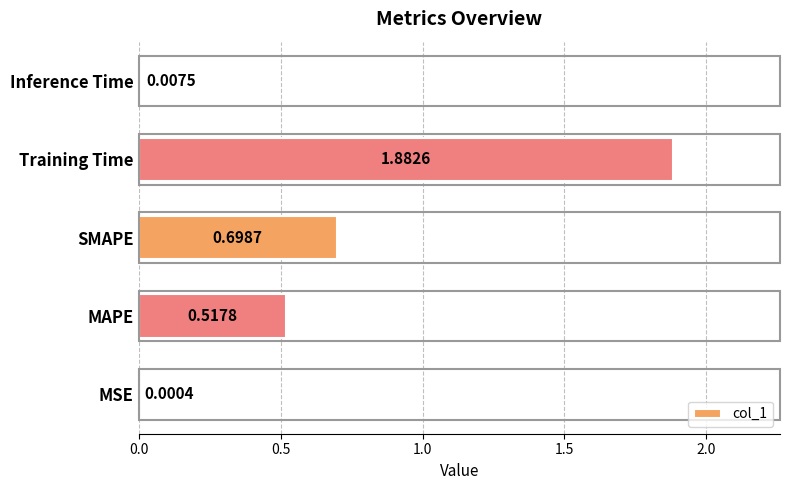

Where is the data nearest to the value 0?

MSE